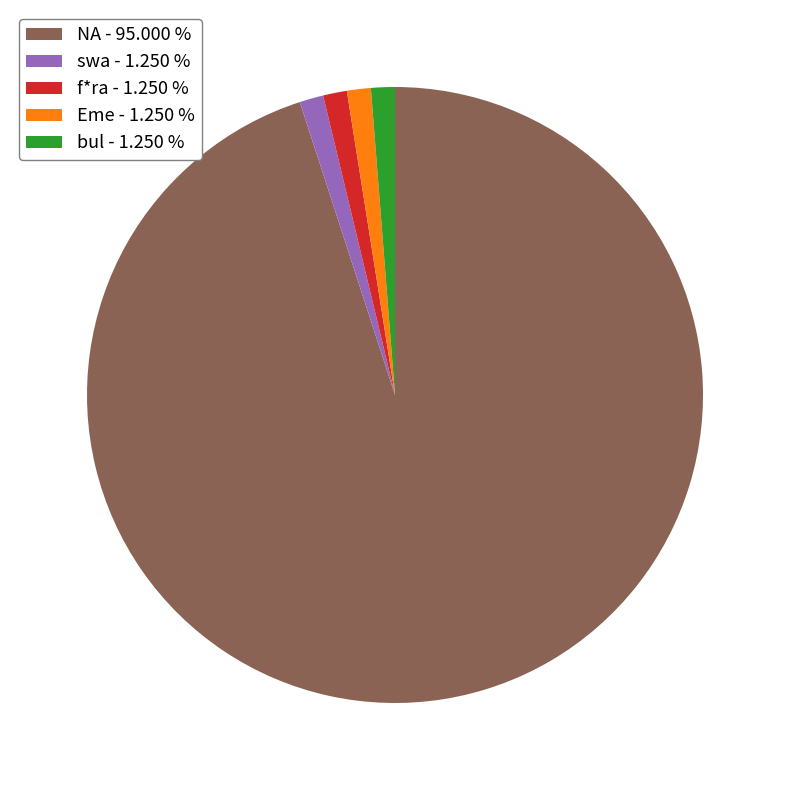

Is there any slice that represents more than half of the pie?

Yes